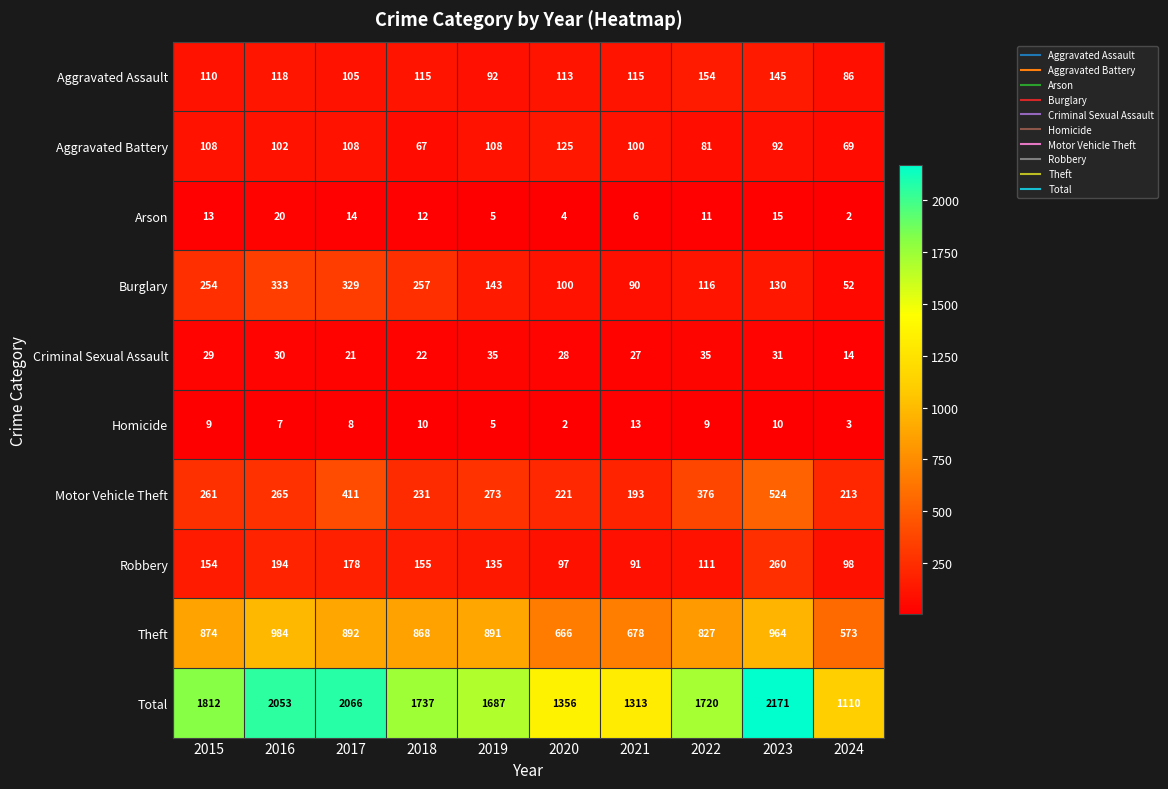

At which category does the chart reach its peak across all series?

2023